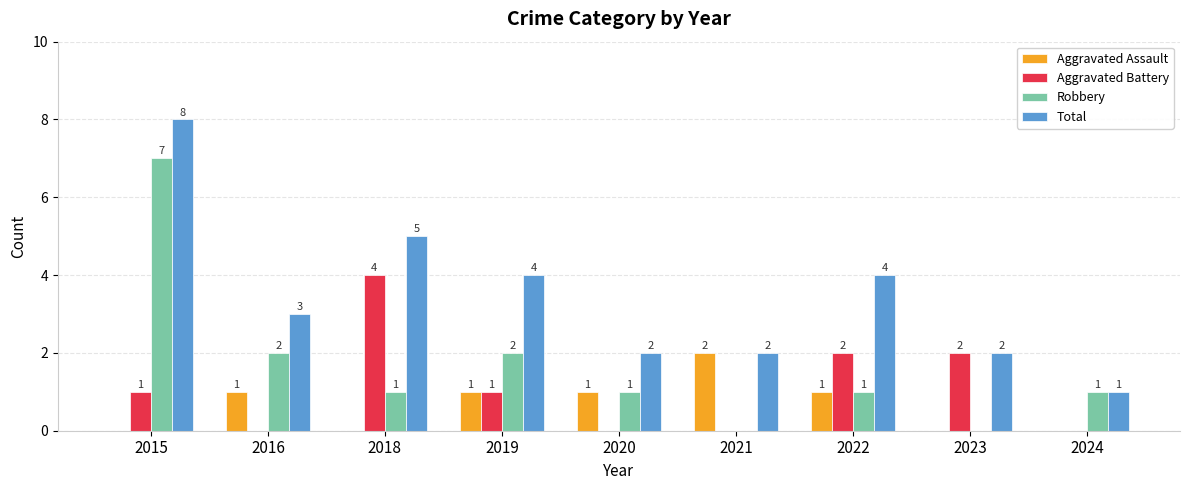

Reading right to left, list all the values displayed in this chart.

Aggravated Assault: 0	0	1	2	1	1	0	1	0
Aggravated Battery: 0	2	2	0	0	1	4	0	1
Robbery: 1	0	1	0	1	2	1	2	7
Total: 1	2	4	2	2	4	5	3	8